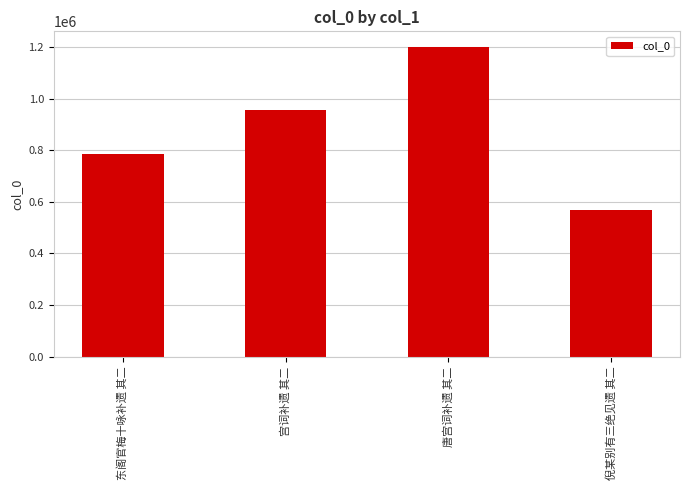

At which label is the value closest to 884096?

宫词补遗 其二